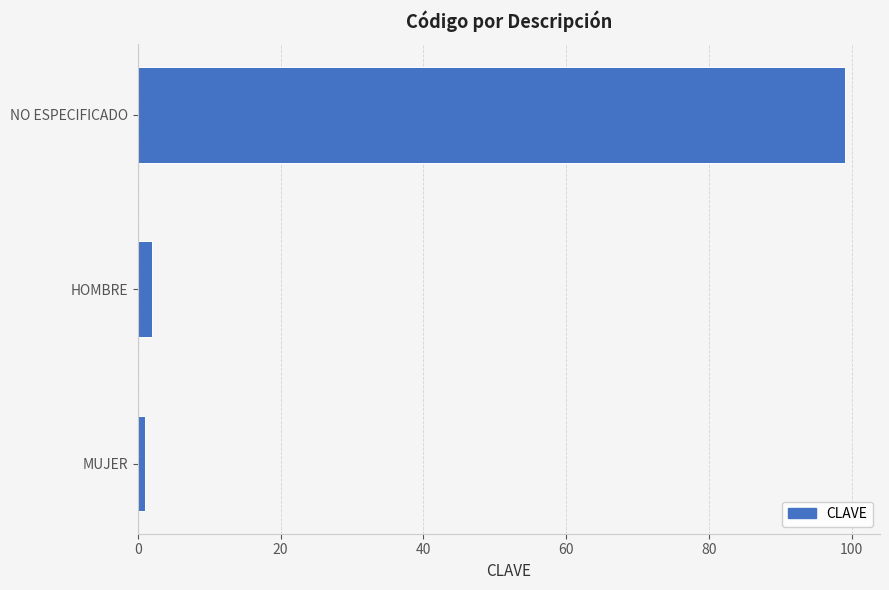

List the labels in order of value, smallest first.

MUJER, HOMBRE, NO ESPECIFICADO